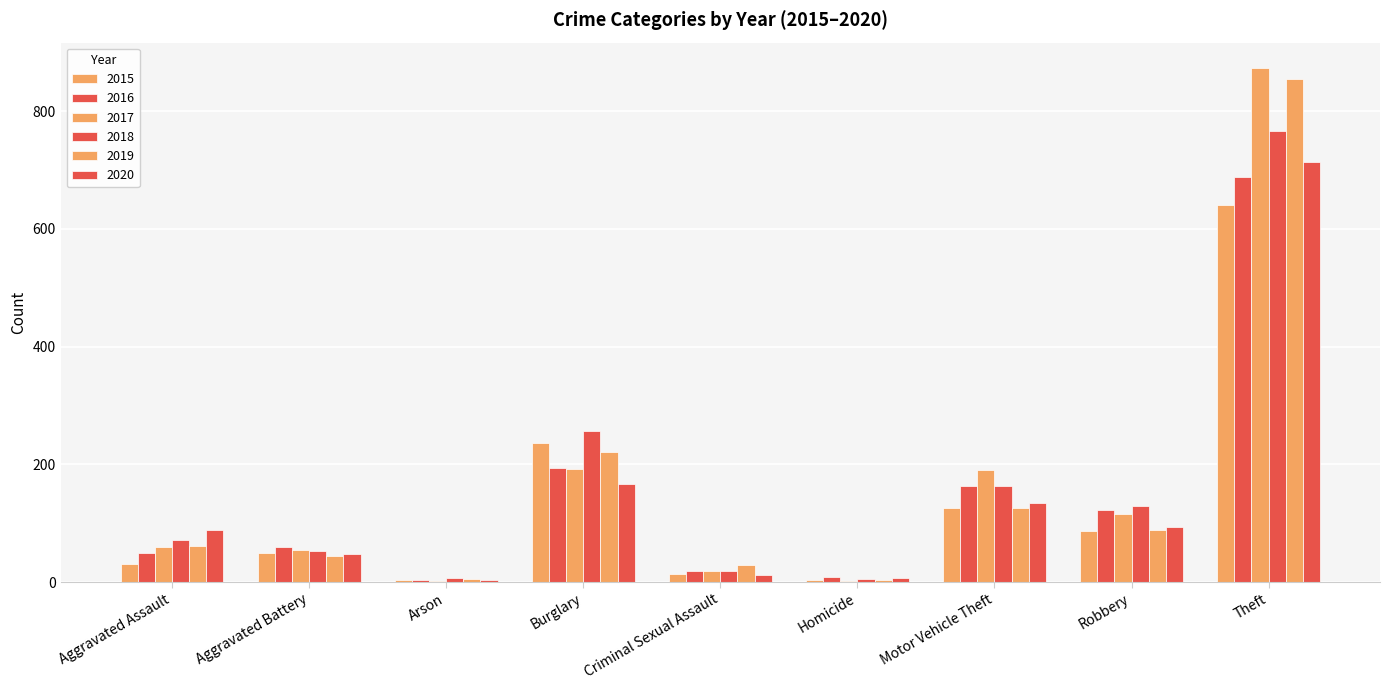

What is the sum of the 2019 values at Burglary and Arson?

226